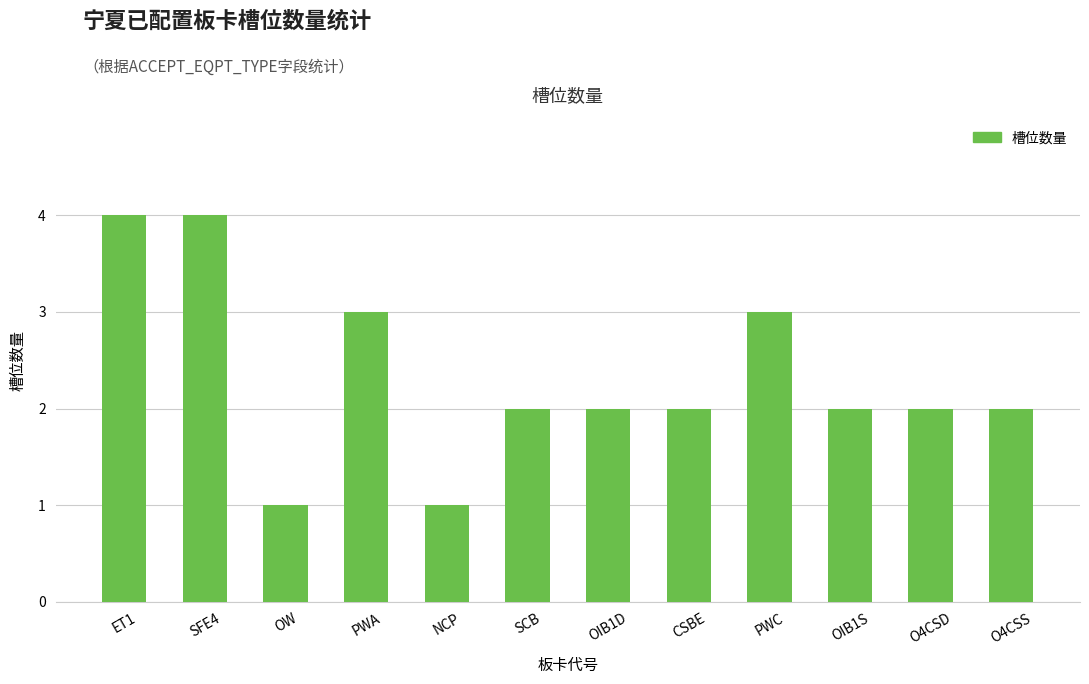

Reading left to right, list all the values displayed in this chart.

ET1=4	SFE4=4	OW=1	PWA=3	NCP=1	SCB=2	OIB1D=2	CSBE=2	PWC=3	OIB1S=2	O4CSD=2	O4CSS=2